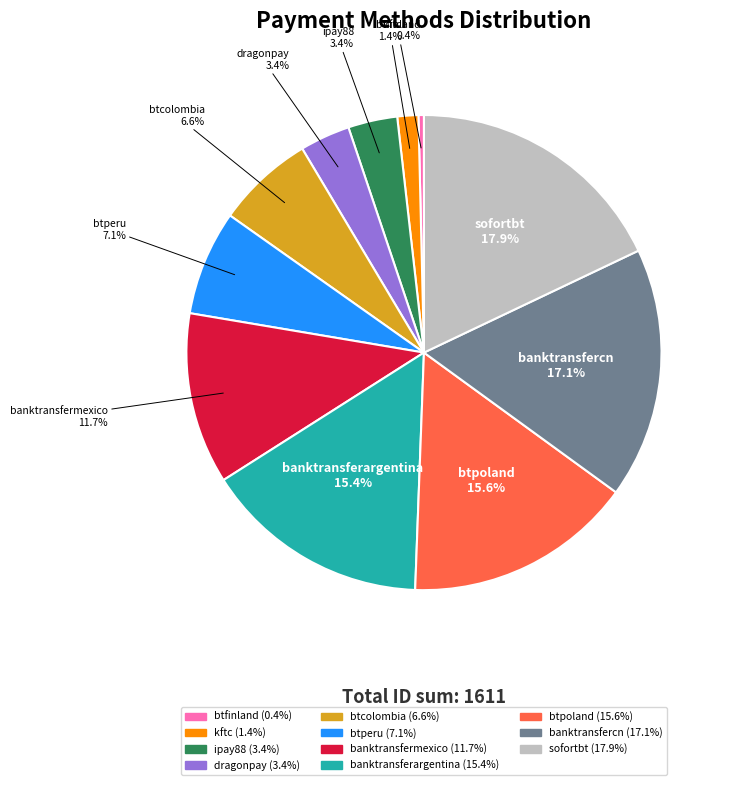

To the nearest percent, what is the difference between the btpoland and ipay88 slice percentages?

12%